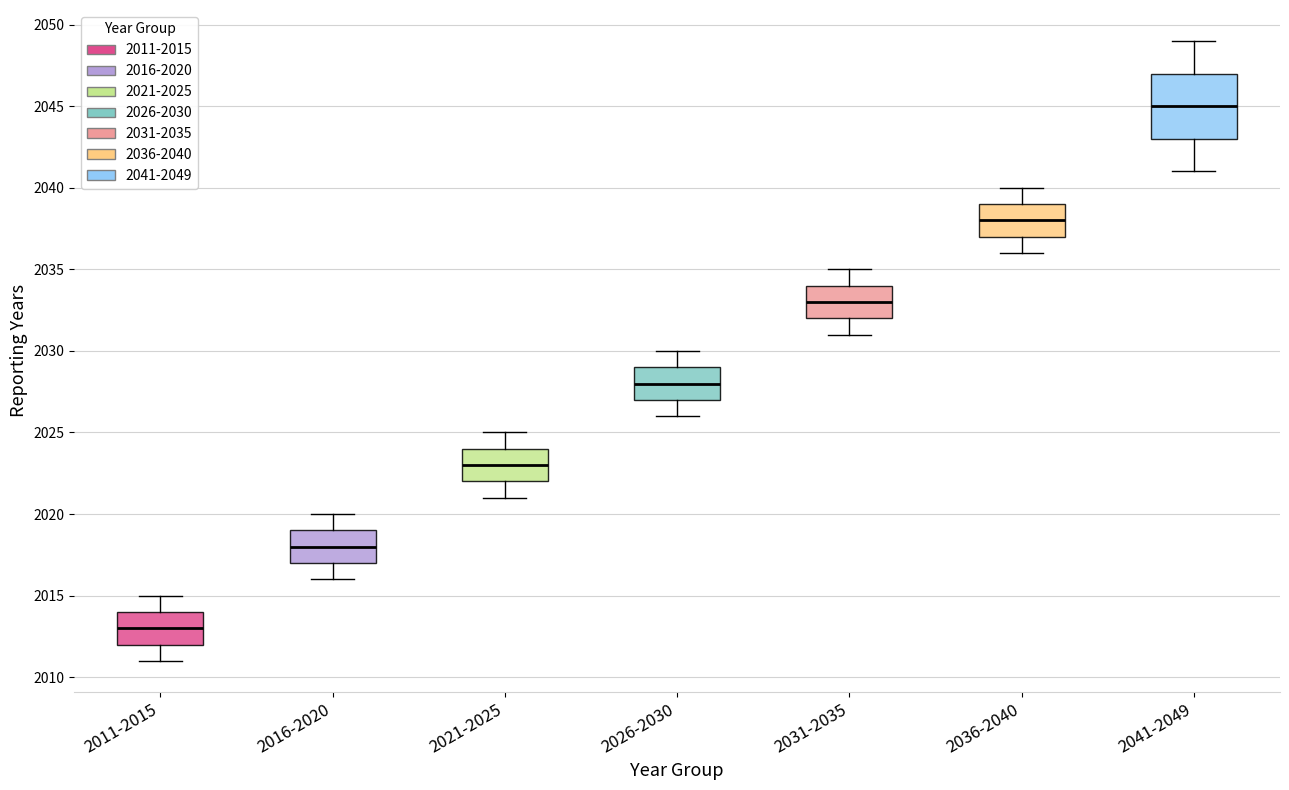

Reading left to right, read every box against the y-axis: the position of its median line, the range the box covers, and the ends of its whiskers. The values are not printed on the chart, so give them approximately, as read against the axis.

2011-2015: median 2013, box 2012 to 2014, whiskers 2011 to 2015
2016-2020: median 2018, box 2017 to 2019, whiskers 2016 to 2020
2021-2025: median 2023, box 2022 to 2024, whiskers 2021 to 2025
2026-2030: median 2028, box 2027 to 2029, whiskers 2026 to 2030
2031-2035: median 2033, box 2032 to 2034, whiskers 2031 to 2035
2036-2040: median 2038, box 2037 to 2039, whiskers 2036 to 2040
2041-2049: median 2045, box 2043 to 2047, whiskers 2041 to 2049